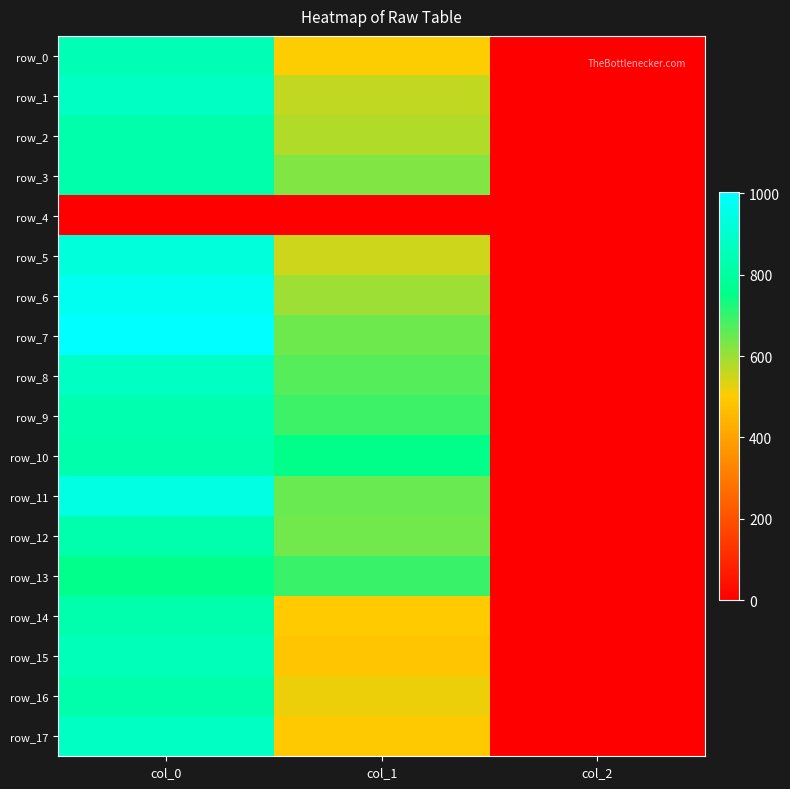

Reading left to right, extract all data points from this chart.

row_0: 843.3	502.9	2.0
row_1: 876.7	563.6	2.0
row_2: 823.3	577.1	2.0
row_3: 823.3	624.4	2.0
row_4: 0.0	0.0	0.0
row_5: 926.7	550.1	2.0
row_6: 973.3	597.4	2.0
row_7: 1003.3	644.6	2.0
row_8: 876.7	668.2	2.0
row_9: 833.3	691.9	2.0
row_10: 826.7	756.0	2.0
row_11: 943.3	648.0	2.0
row_12: 830.0	641.2	2.0
row_13: 760.0	695.2	2.0
row_14: 830.0	499.5	2.0
row_15: 853.3	489.4	2.0
row_16: 826.7	519.8	2.0
row_17: 876.7	496.1	2.0